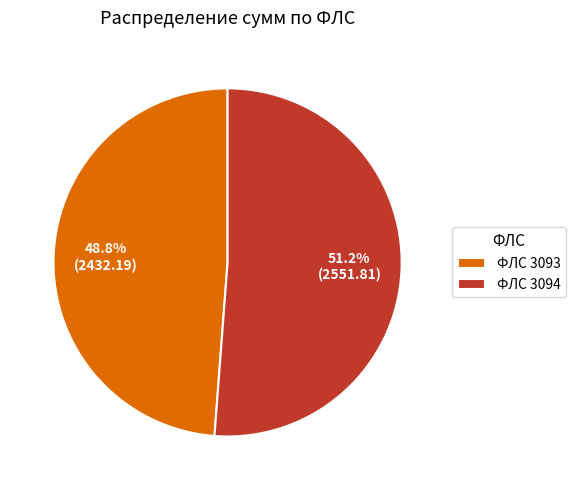

Combined, what portion of the pie is ФЛС 3094 and ФЛС 3093?

100.0%